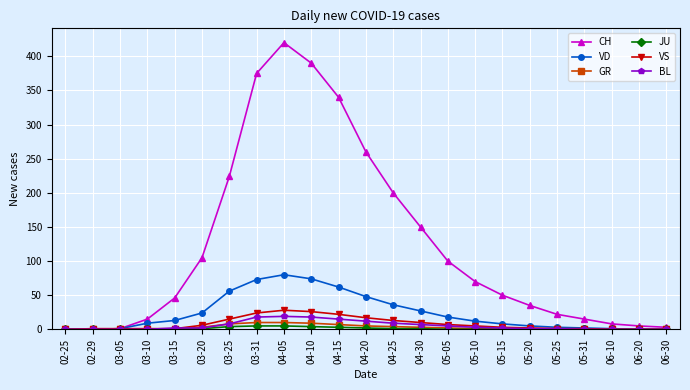

What is the sum of the VS values at 04-30 and 04-10?

36